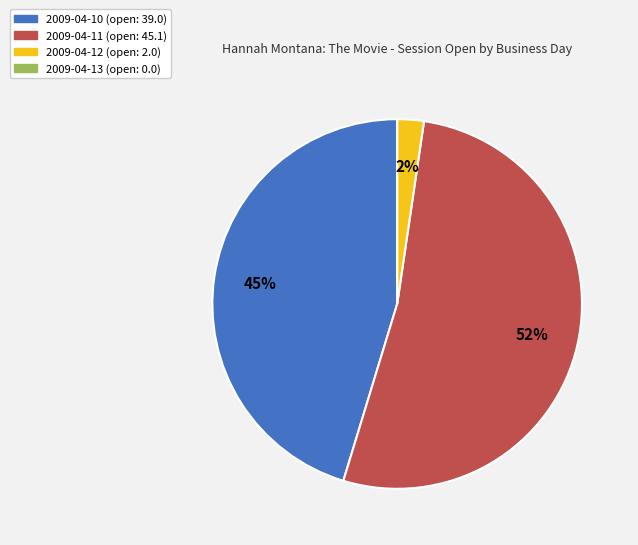

To the nearest percent, what is the average slice percentage?

25%